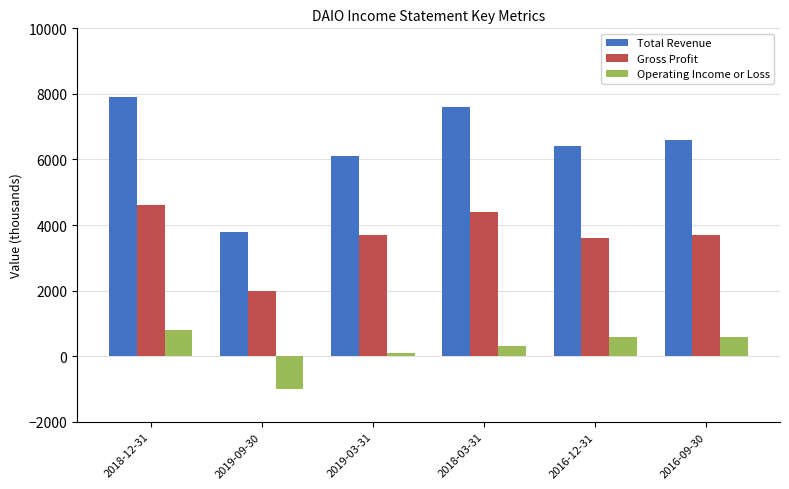

What is the sum of the Gross Profit values at 2016-09-30 and 2016-12-31?

7300